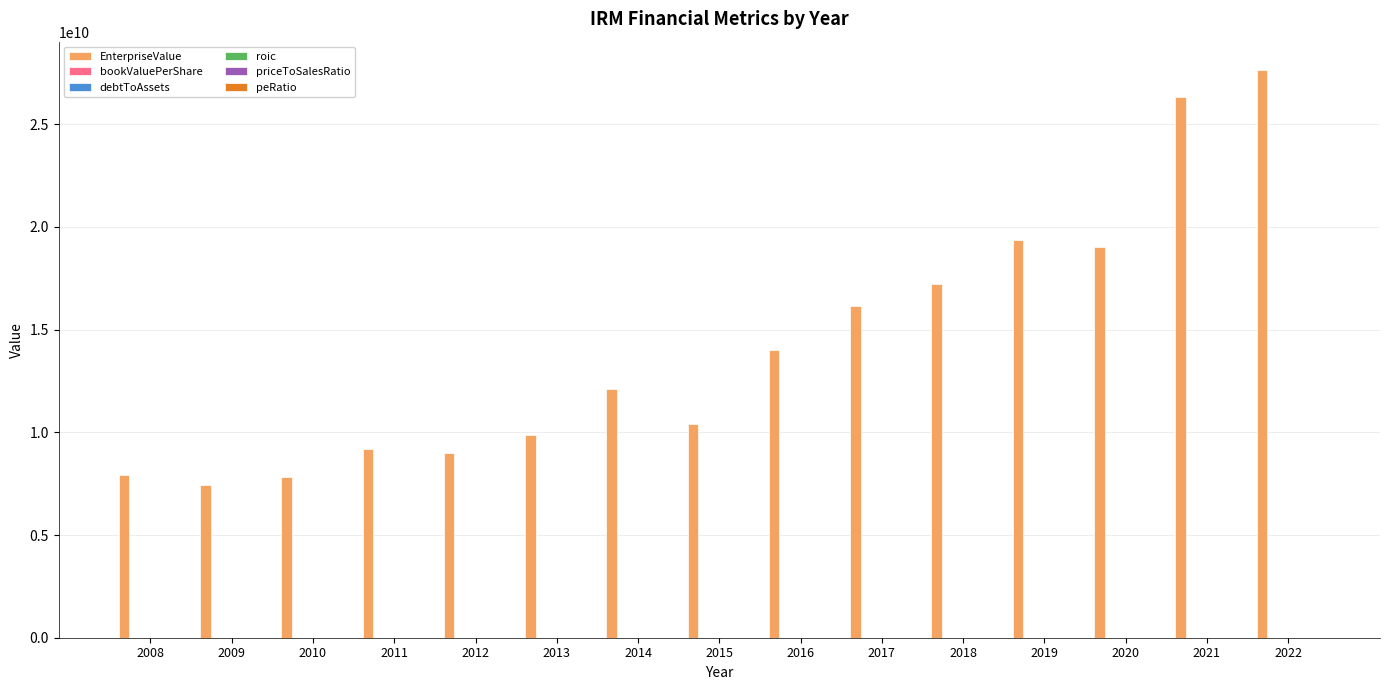

Which series has the largest total across all categories?

EnterpriseValue